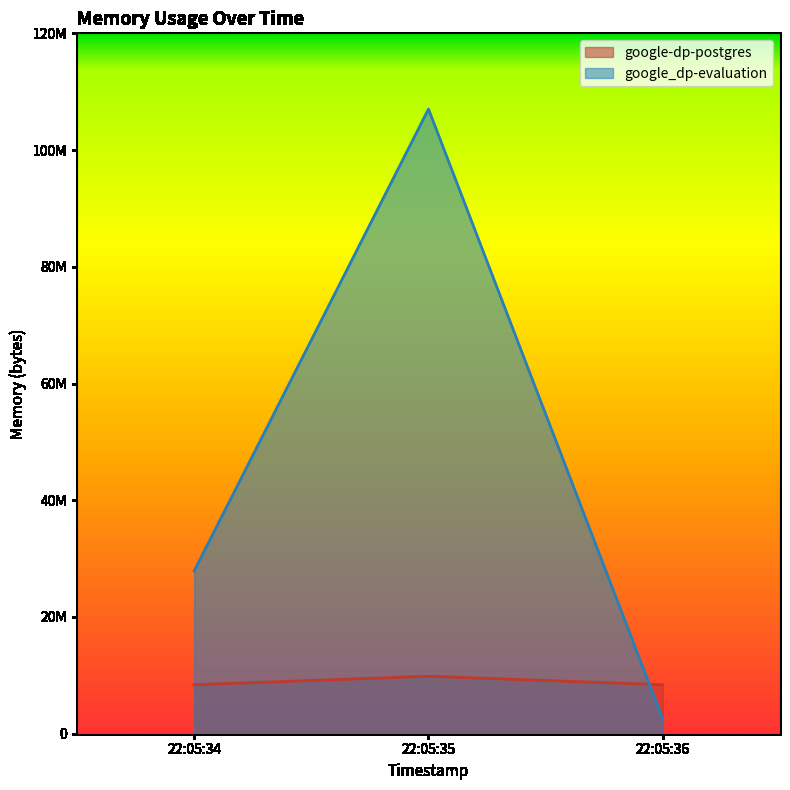

What is the lowest value of the google_dp-evaluation series?

2478080